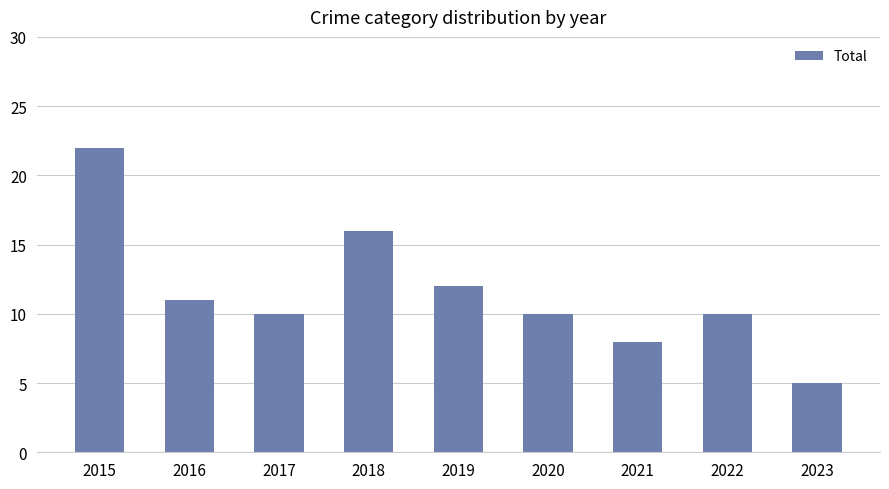

Reading left to right, list all the values displayed in this chart.

22	11	10	16	12	10	8	10	5